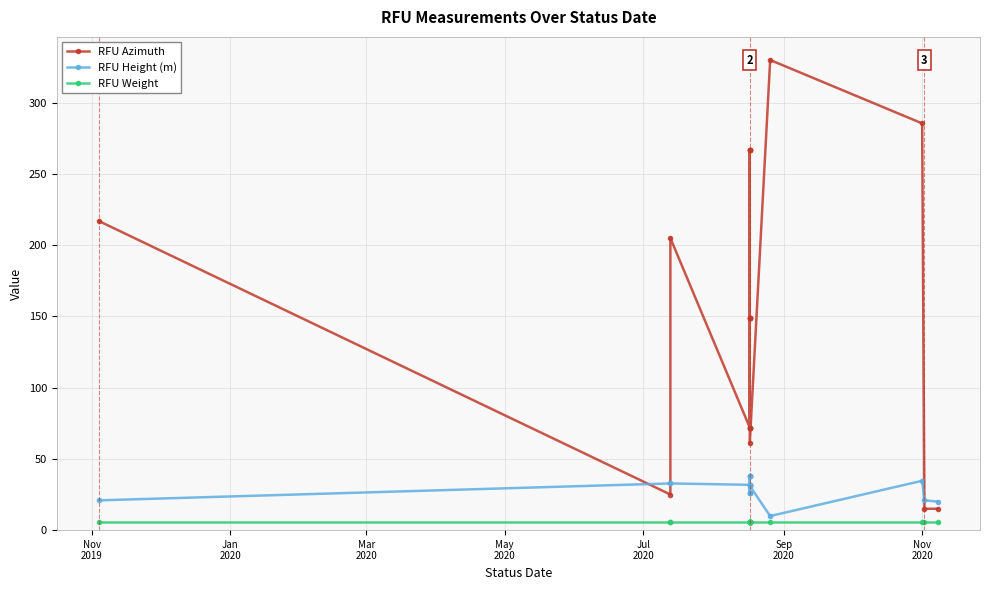

What is the total value across all series at Nov 2020?

325.6